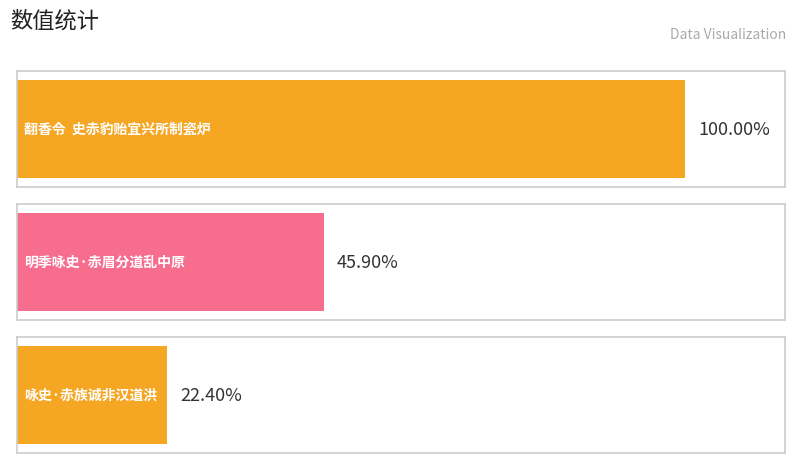

List the labels in order of value, largest first.

翻香令  史赤豹贻宜兴所制瓷炉, 明季咏史·赤眉分道乱中原, 咏史·赤族诚非汉道洪